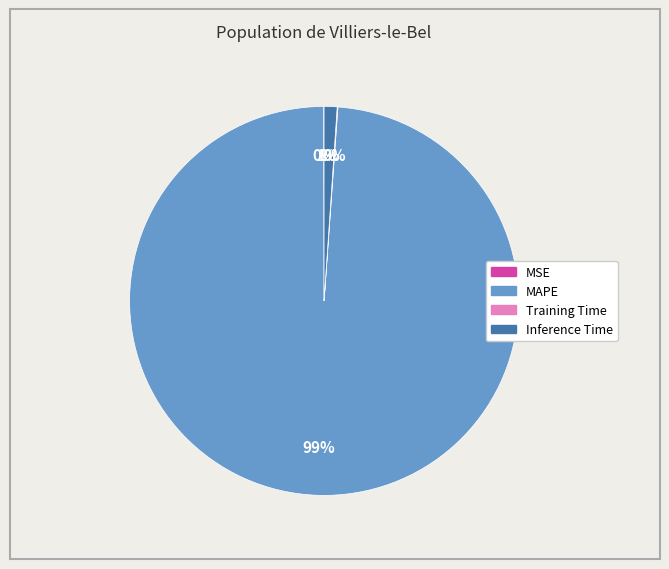

Does MAPE represent more than half of the total?

Yes